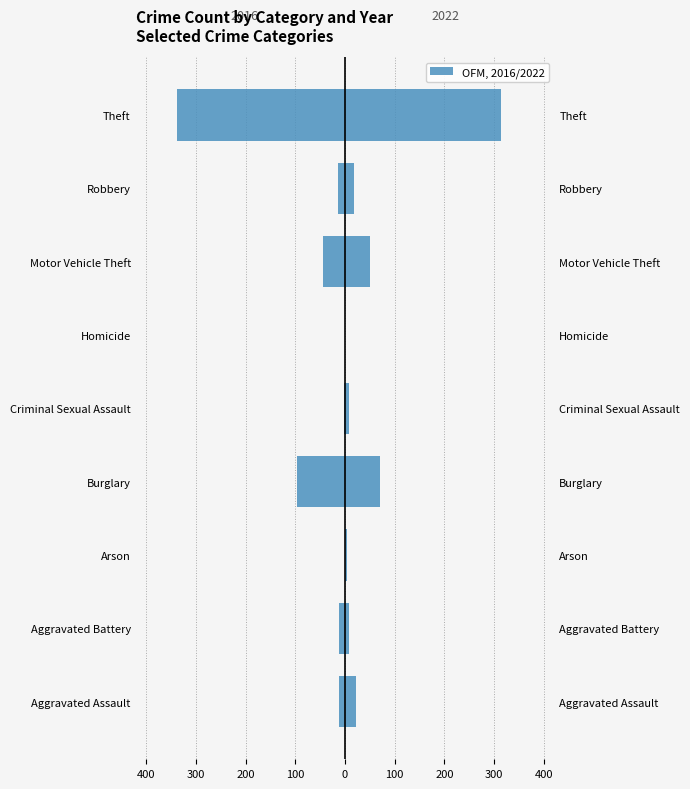

How many bars are there in each group?

2